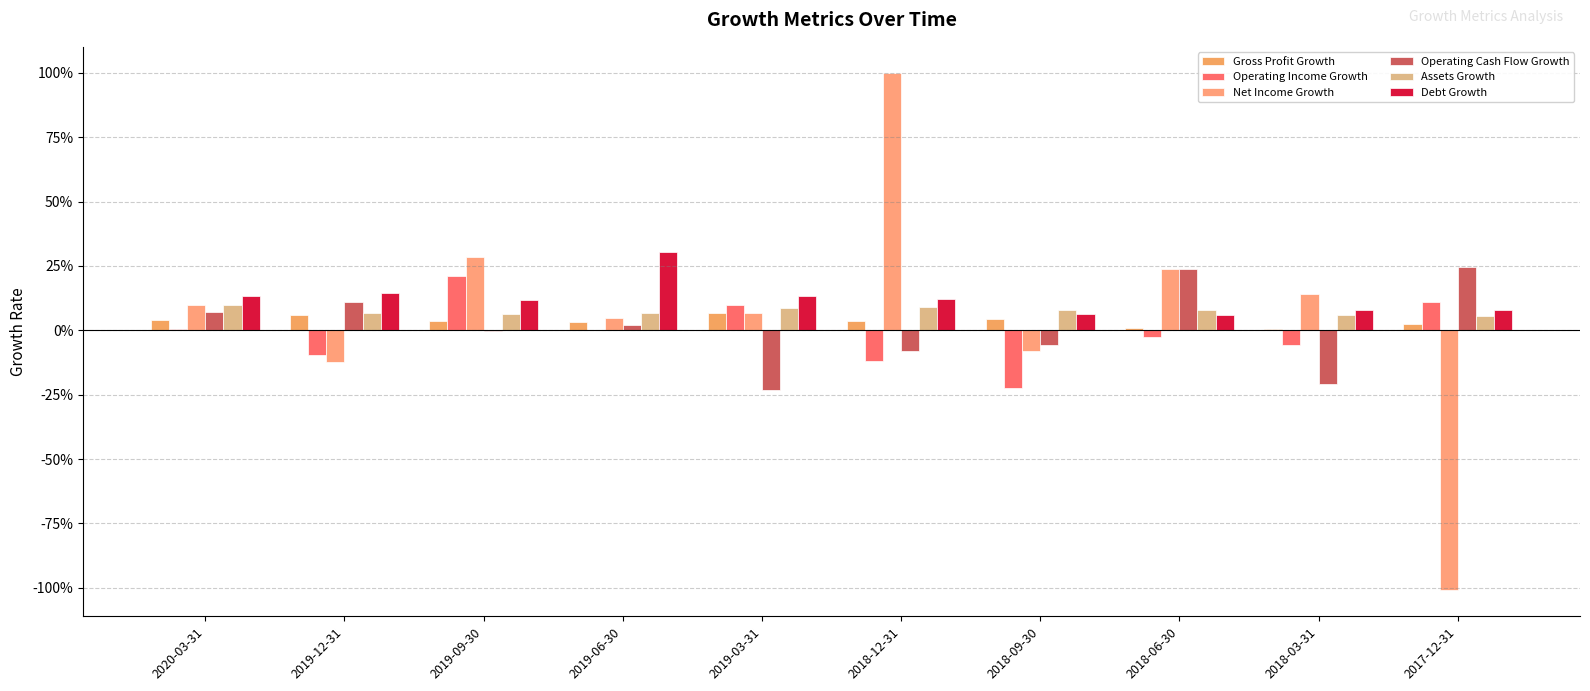

Which series has the widest spread of values?

Net Income Growth